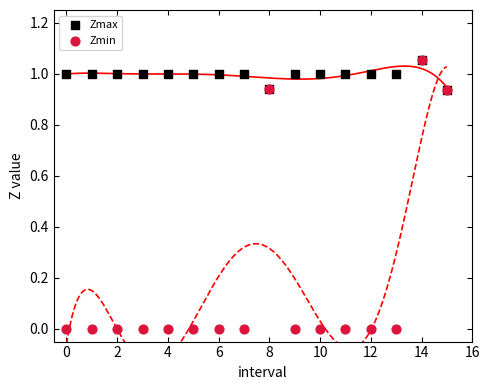

Which series reaches the minimum Y coordinate?

Zmin